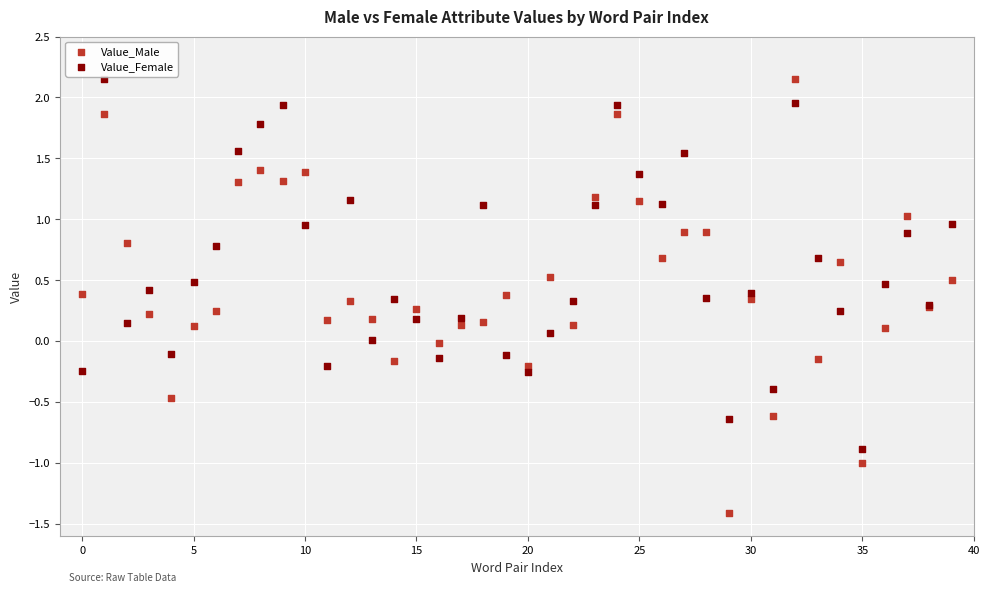

What are all the series names shown in the legend?

Value_Male, Value_Female